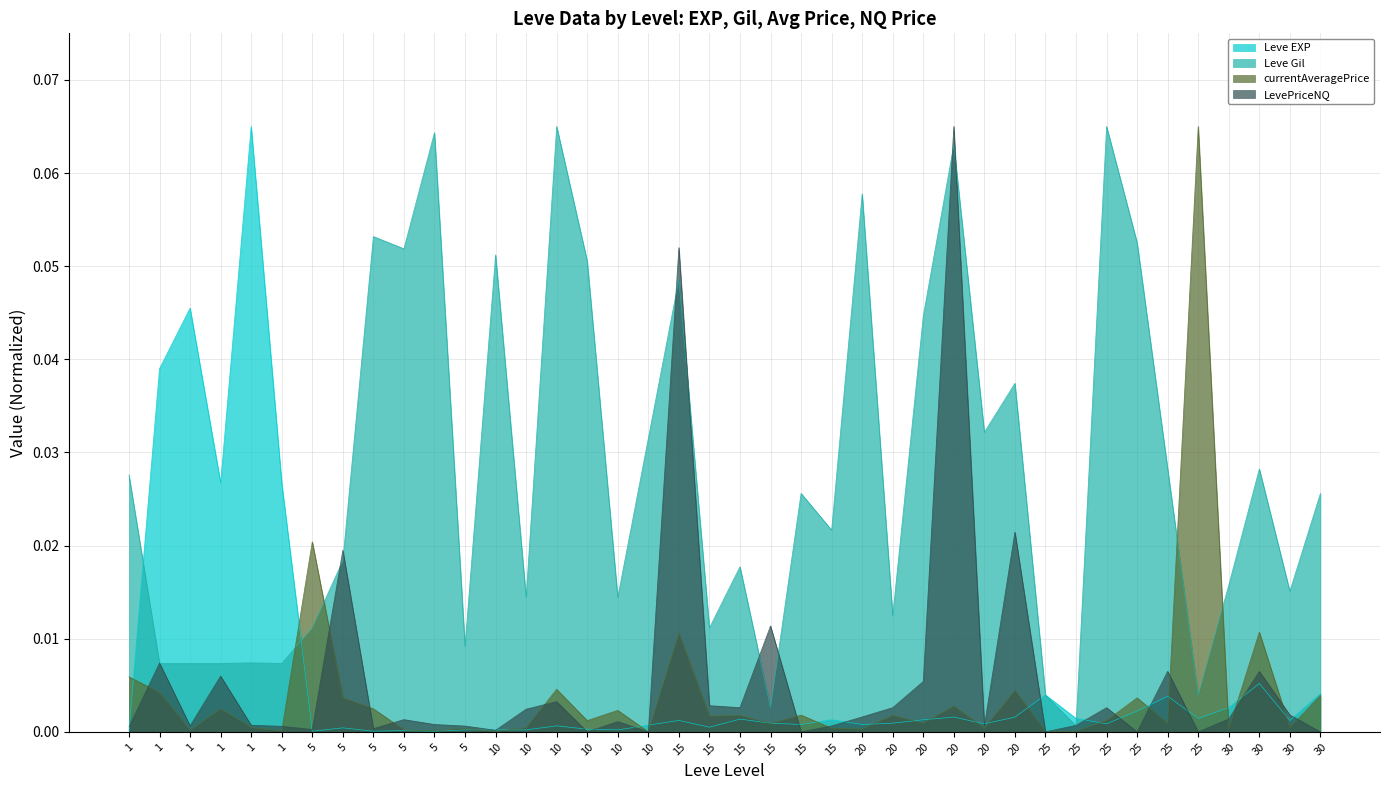

Between 15 and 10, which is larger?

15